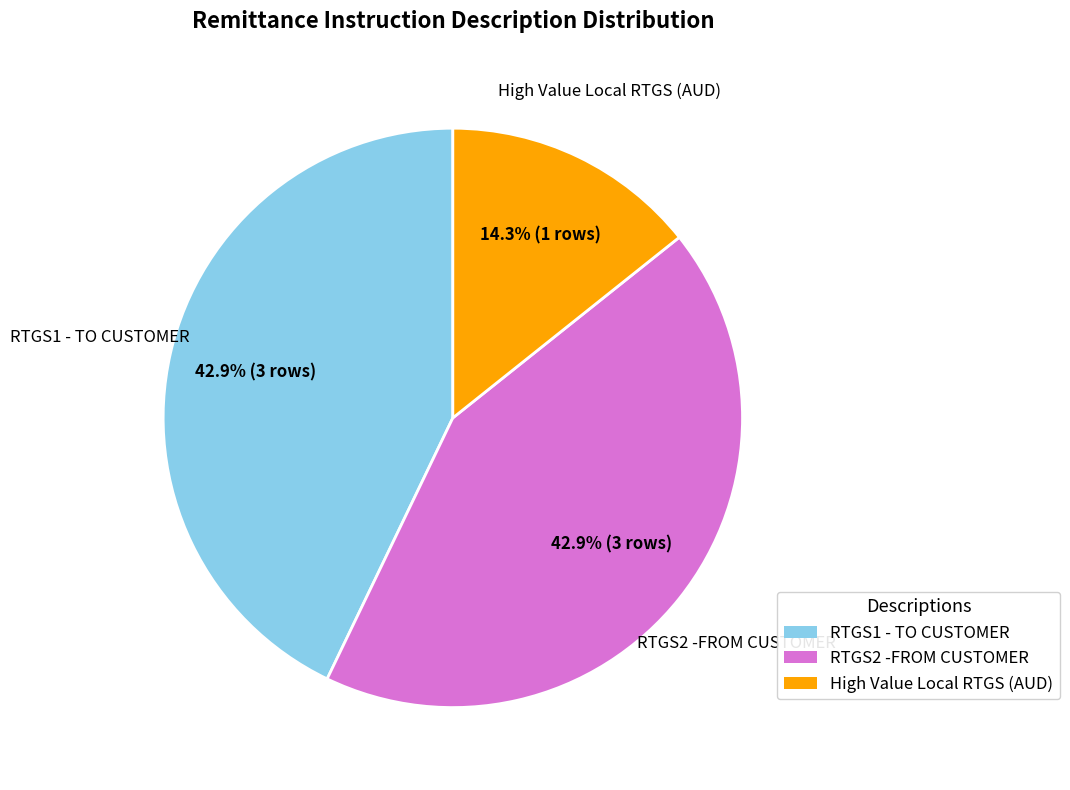

Does RTGS2 -FROM CUSTOMER represent more than half of the total?

No